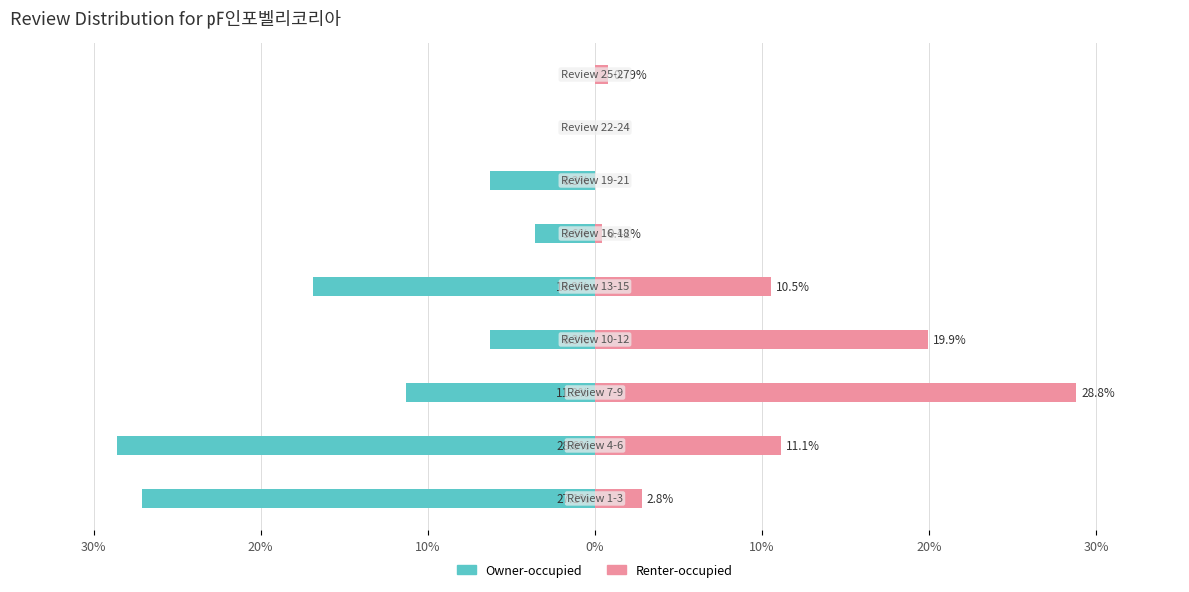

Between 0% and 30%, which series saw the biggest shift?

Renter-occupied